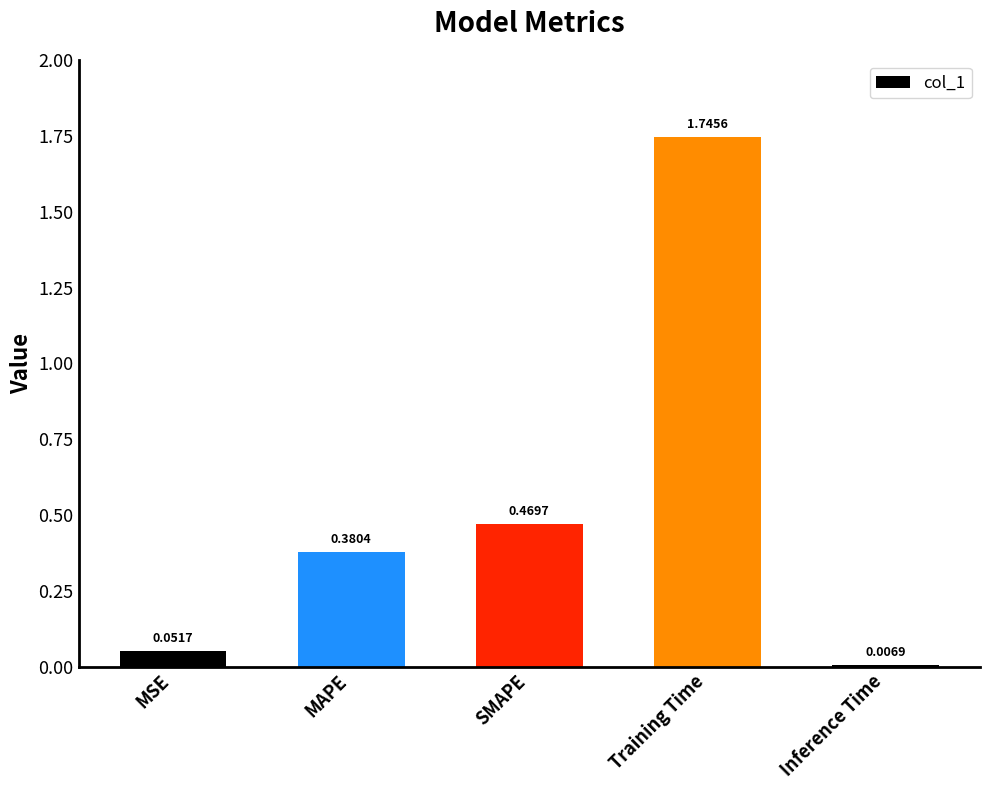

List the labels in order of value, smallest first.

Inference Time, MSE, MAPE, SMAPE, Training Time